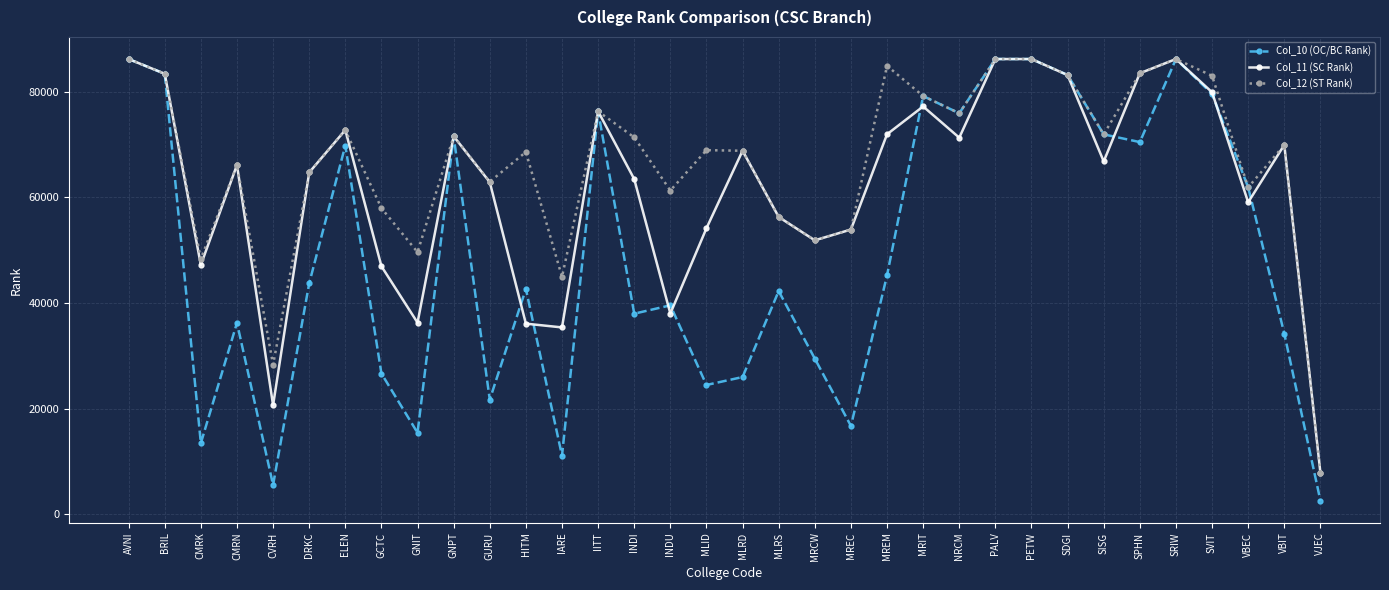

Is this an area chart (filled region under the line)?

No